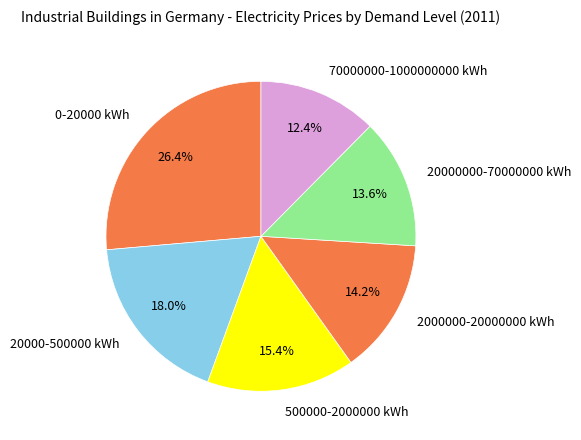

Which has a higher value, 20000000-70000000 kWh or 20000-500000 kWh?

20000-500000 kWh